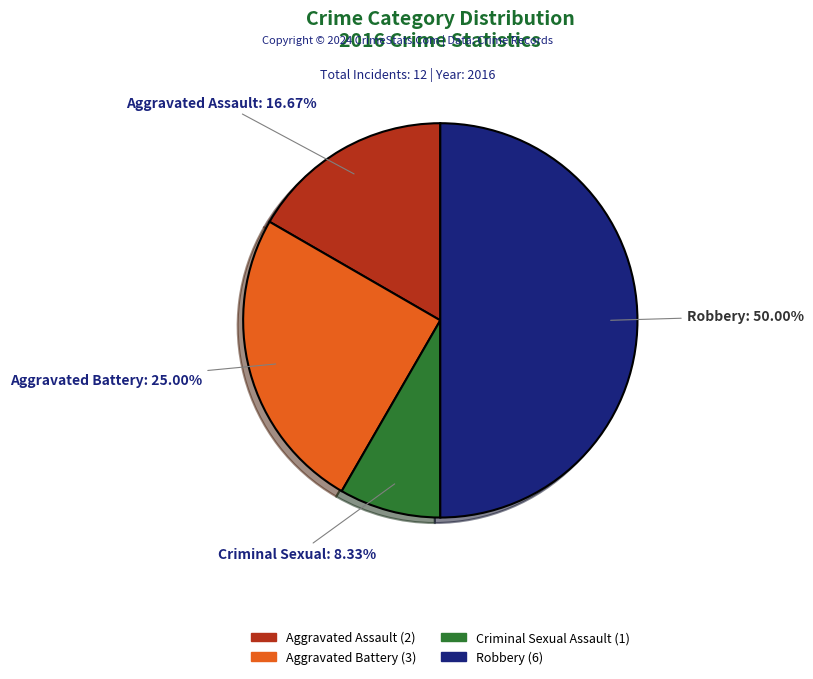

What is the total percentage of Aggravated Assault and Criminal Sexual Assault?

25.0%